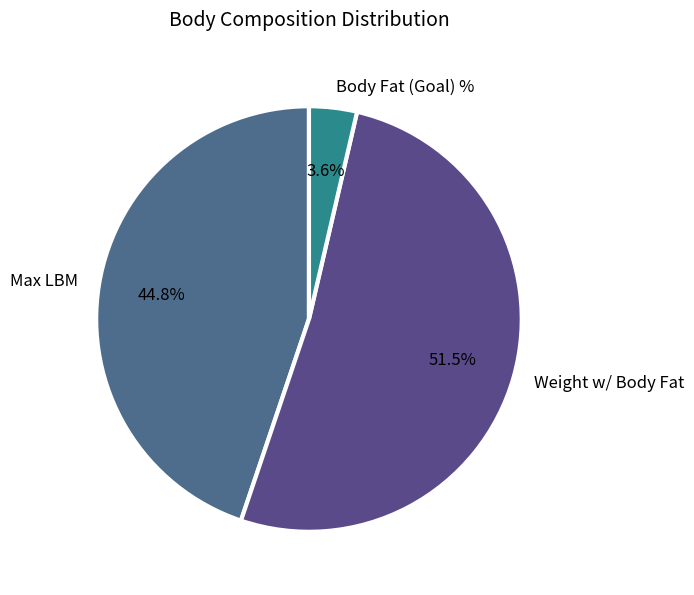

Which has a higher value, Max LBM or Weight w/ Body Fat?

Weight w/ Body Fat